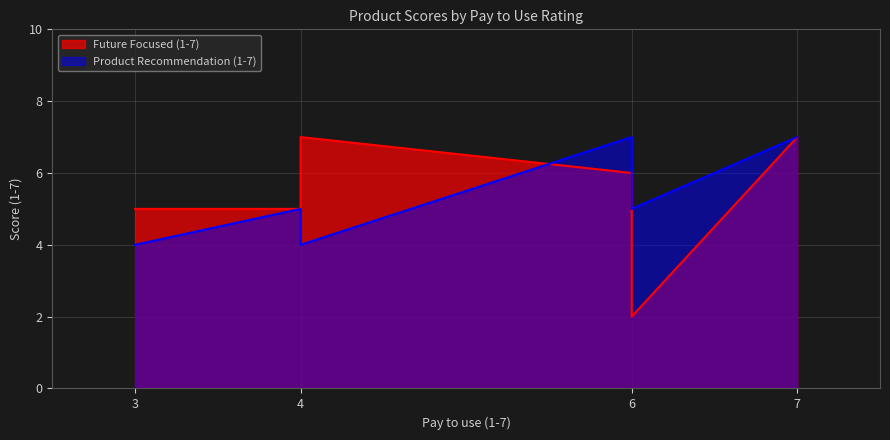

After their last crossing, which series has the higher values: Future Focused (1-7) or Product Recommendation (1-7)?

Product Recommendation (1-7)